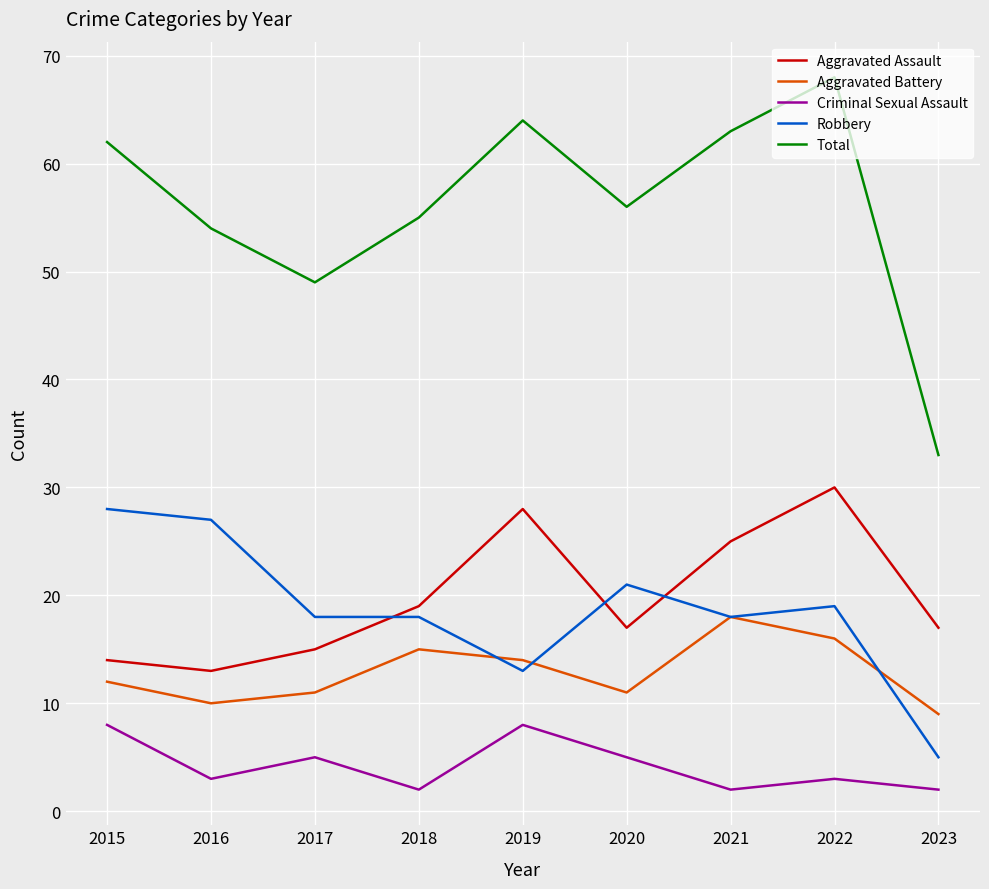

How many lines are shown in the chart?

5